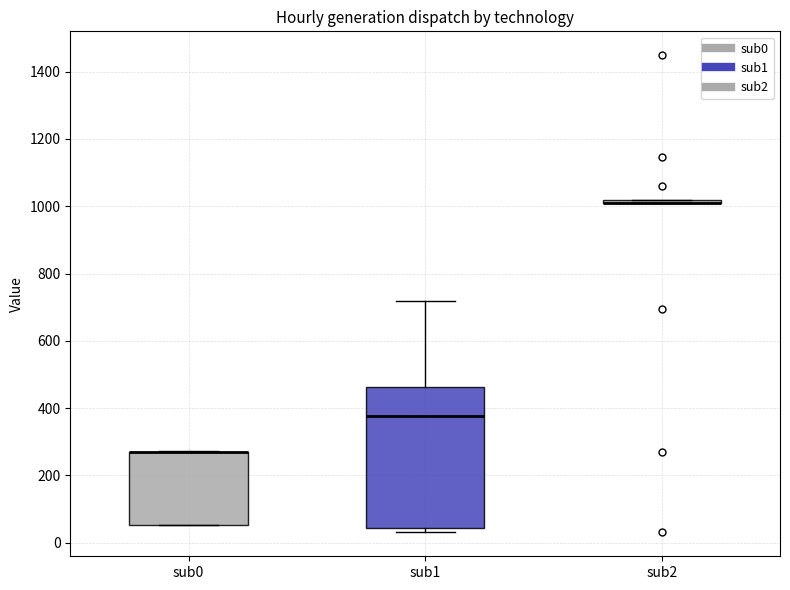

Comparing the boxes themselves (not the whiskers), which one is the tallest?

sub1